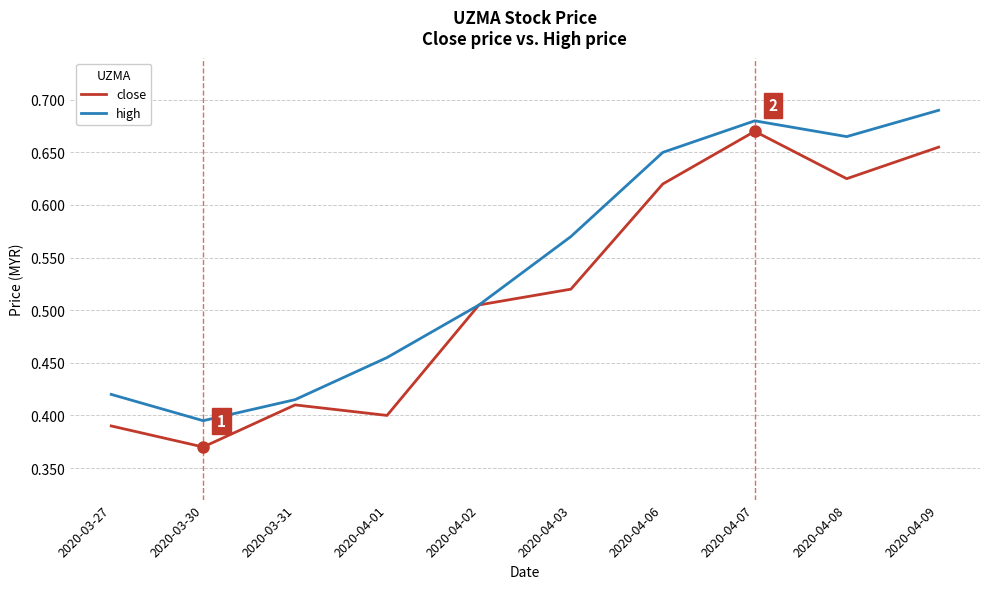

What is the sum of all close values?

5.2